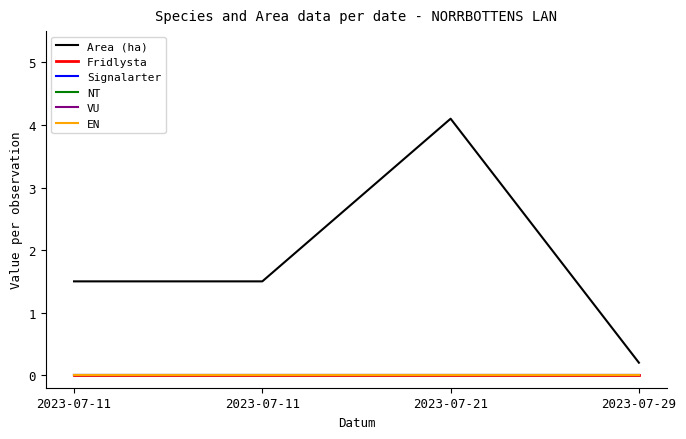

Is this an area chart (filled region under the line)?

No